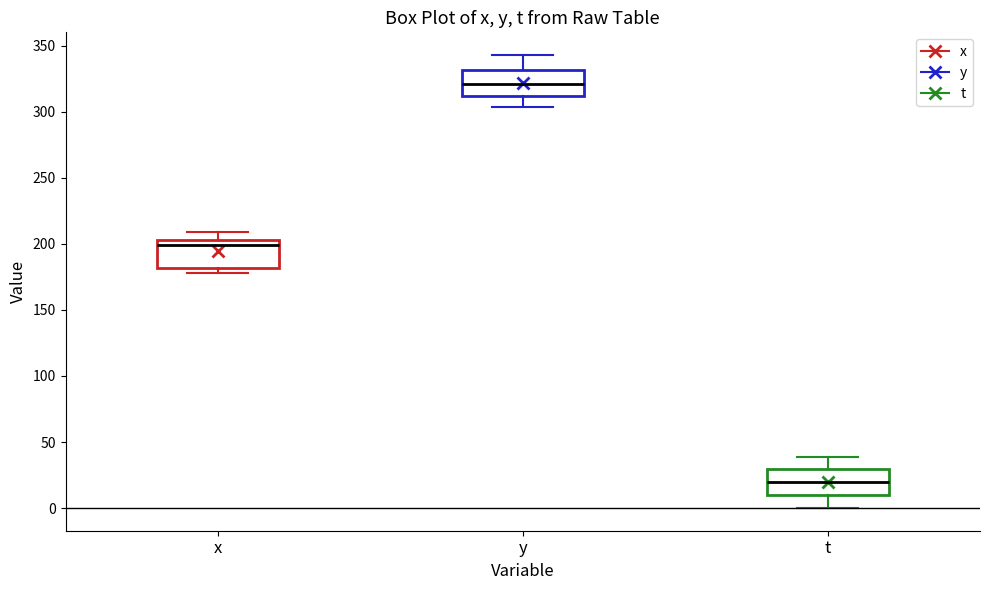

Which box has the highest median line?

y